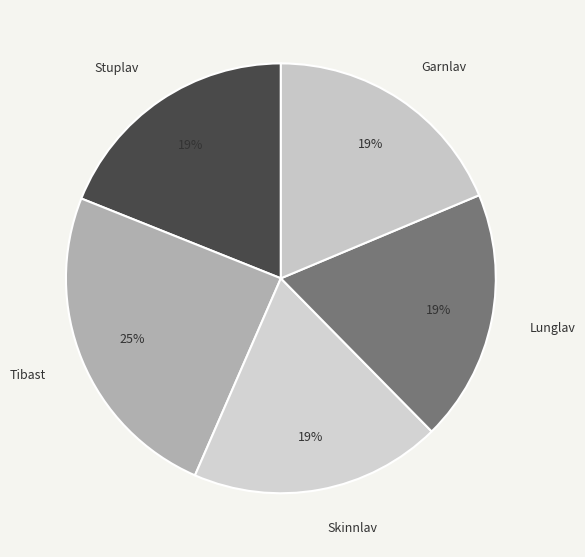

Do Tibast and Lunglav together represent more than half of the pie?

No